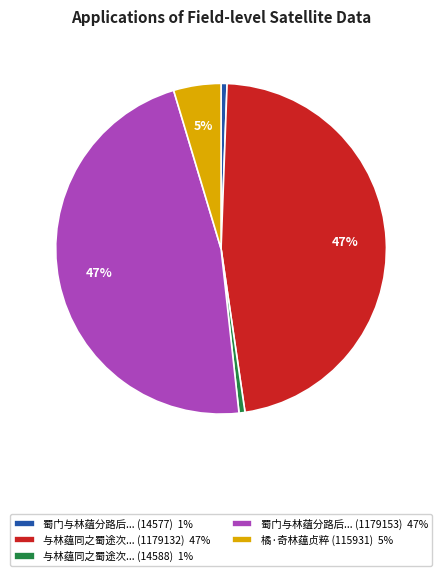

Does any single category account for the majority?

No